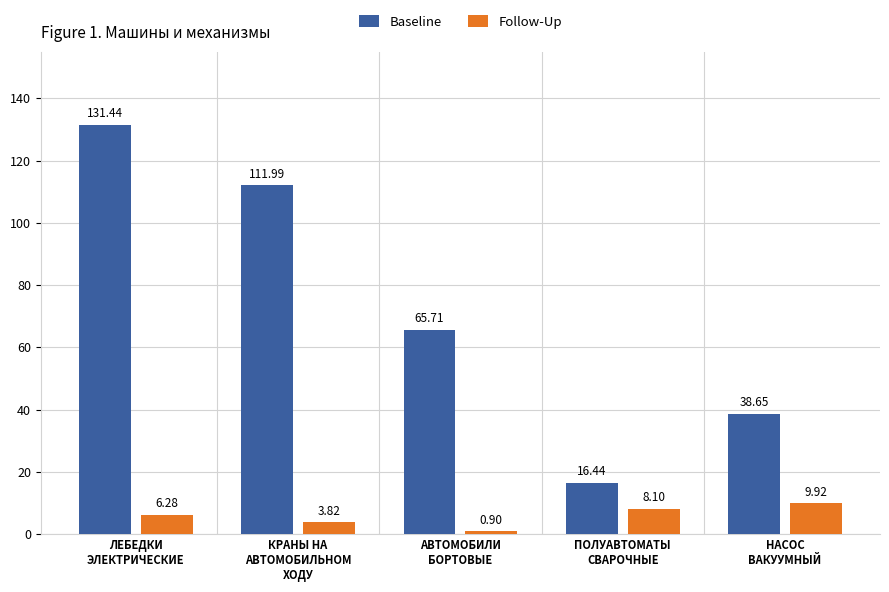

Rank the series at ЛЕБЕДКИ
ЭЛЕКТРИЧЕСКИЕ from highest to lowest value.

Baseline, Follow-Up